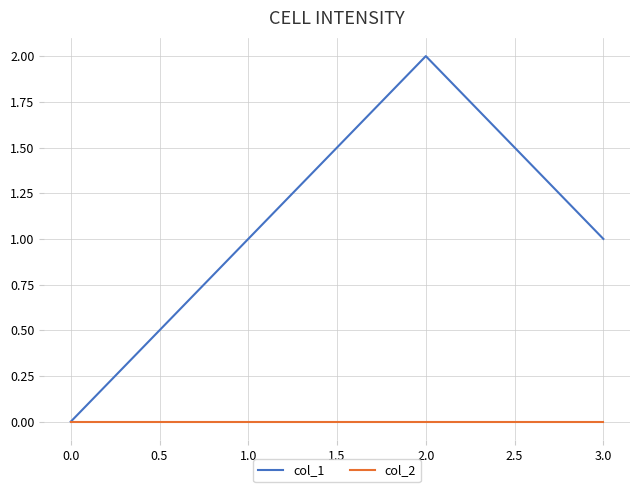

Which series has the largest range (max minus min)?

col_1